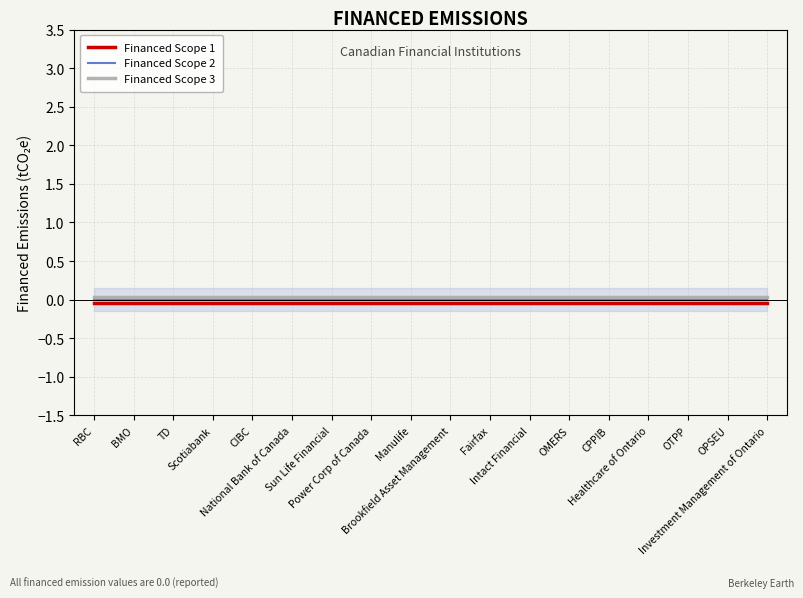

Count the number of data series in this chart.

3